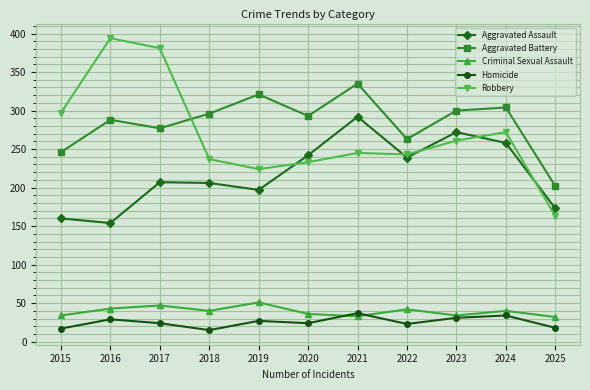

Which series ends up on top after the final intersection of Aggravated Battery and Robbery?

Aggravated Battery